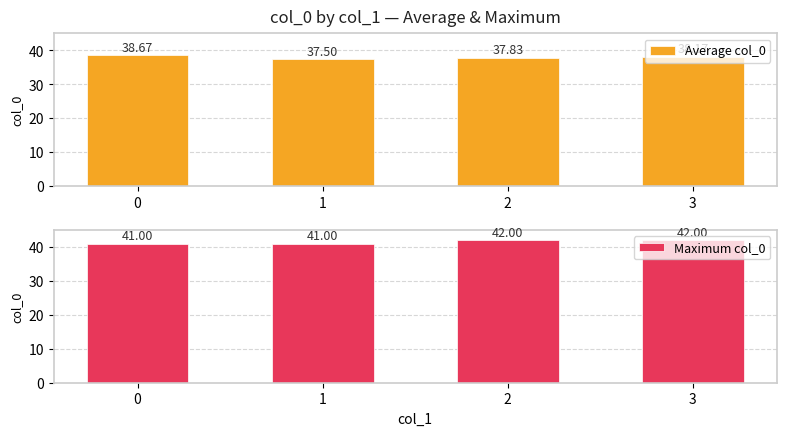

Are the bars grouped side by side (vs. stacked)?

Yes